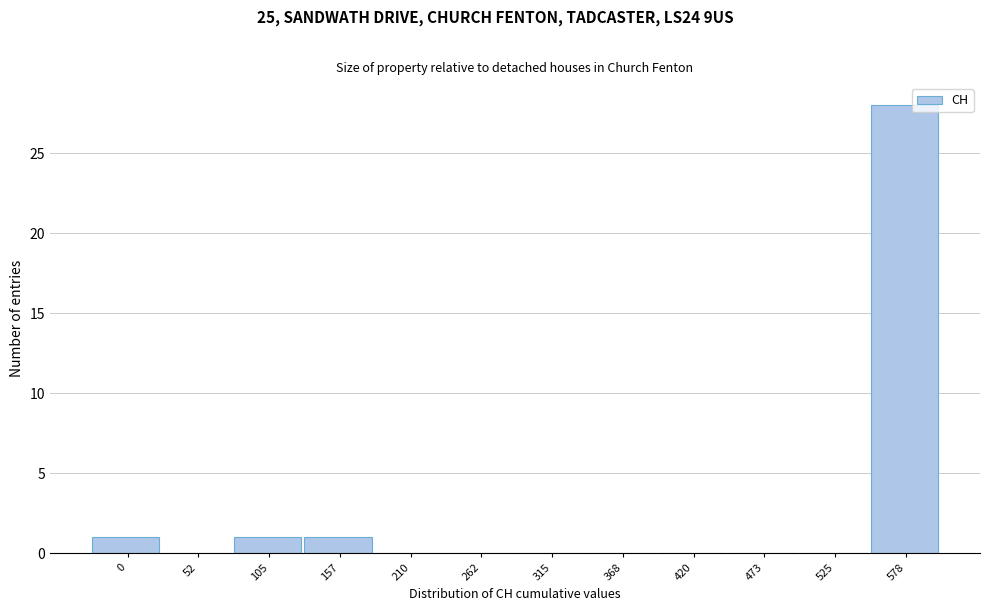

Reading left to right, list all the values displayed in this chart.

0=1	52=0	105=1	157=1	210=0	262=0	315=0	368=0	420=0	473=0	525=0	578=28